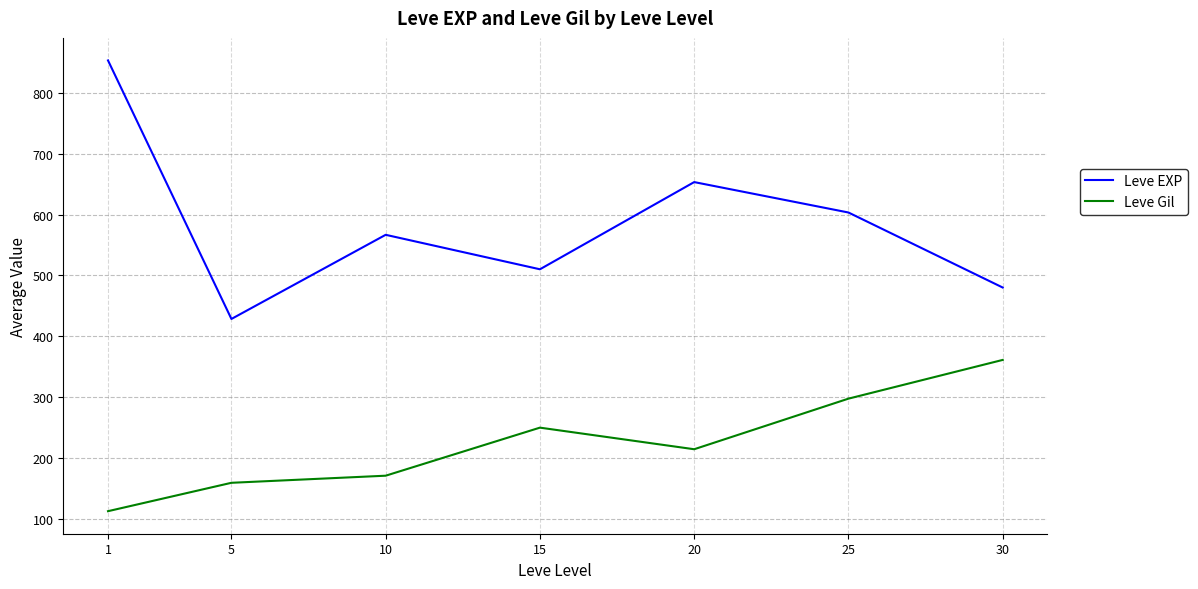

What is the minimum value shown in the chart?

112.3